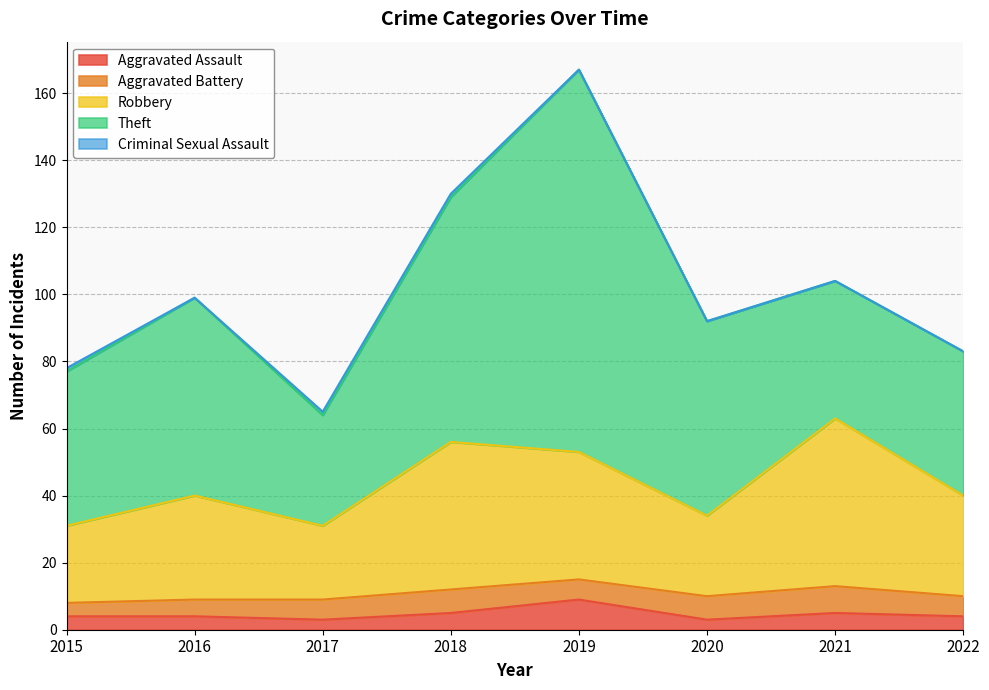

At which label does Aggravated Battery first exceed 6?

2018